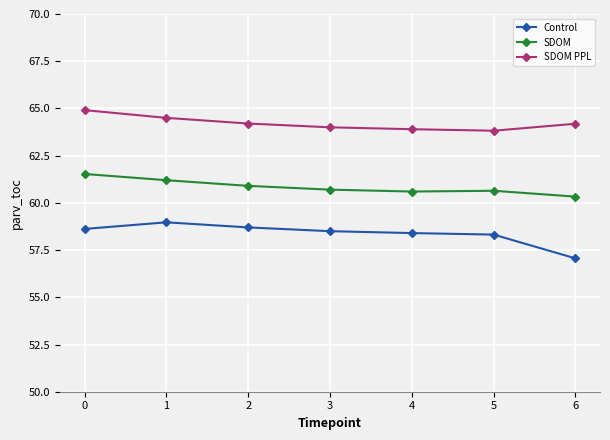

True or false: SDOM and SDOM PPL intersect in this chart.

False